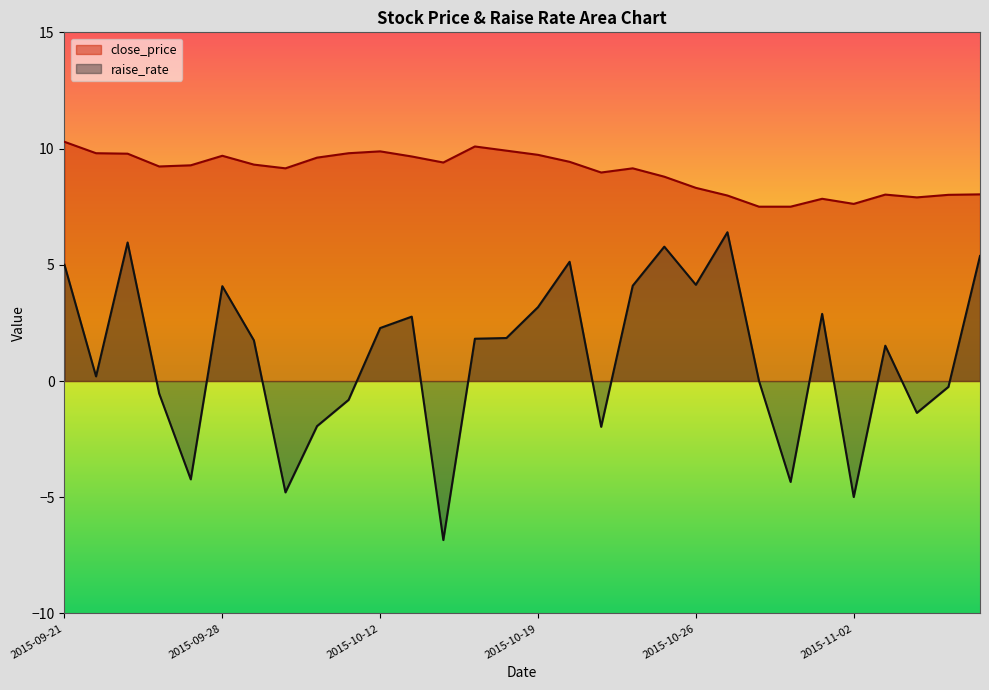

Reading left to right, extract all data points from this chart.

close_price: 10.3	9.8	9.8	9.2	9.3	9.7	9.3	9.2	9.6	9.8	9.9	9.7	9.4	10.1	9.9	9.7	9.4	9.0	9.2	8.8	8.3	8.0	7.5	7.5	7.8	7.6	8.0	7.9	8.0	8.0
raise_rate: 5.0	0.2	6.0	-0.5	-4.2	4.1	1.8	-4.8	-1.9	-0.8	2.3	2.8	-6.8	1.8	1.9	3.2	5.1	-2.0	4.1	5.8	4.1	6.4	0.0	-4.3	2.9	-5.0	1.5	-1.4	-0.2	5.4